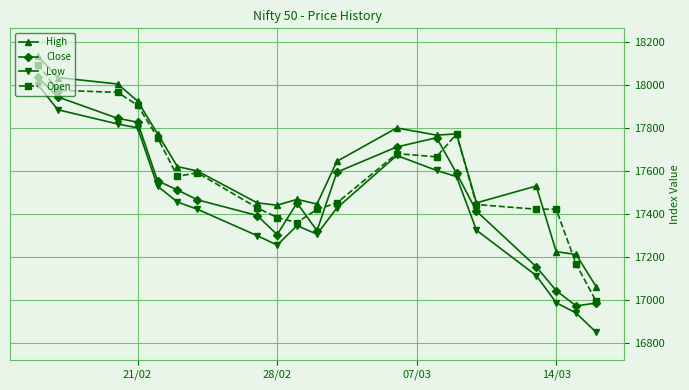

Which series has the widest spread of values?

Low